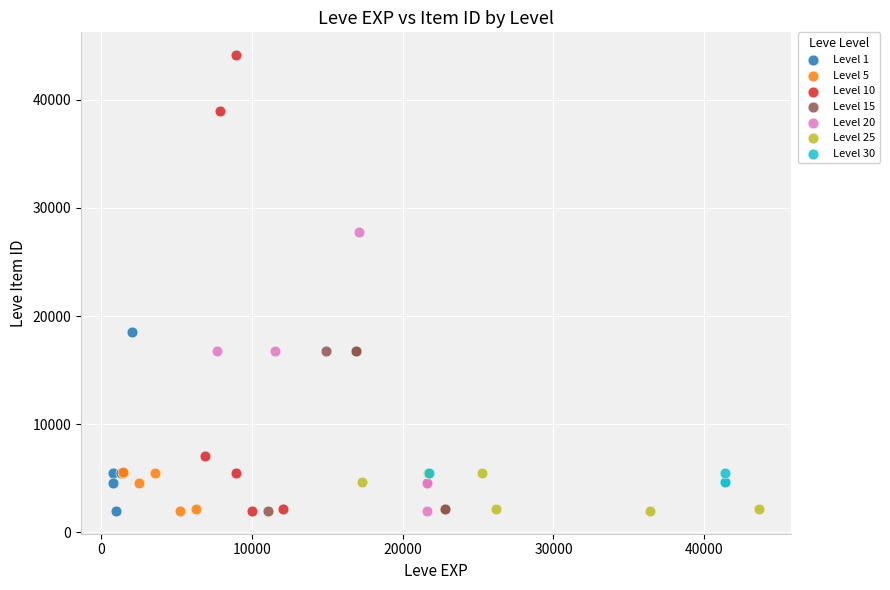

Which series contains the highest Y value?

Level 10